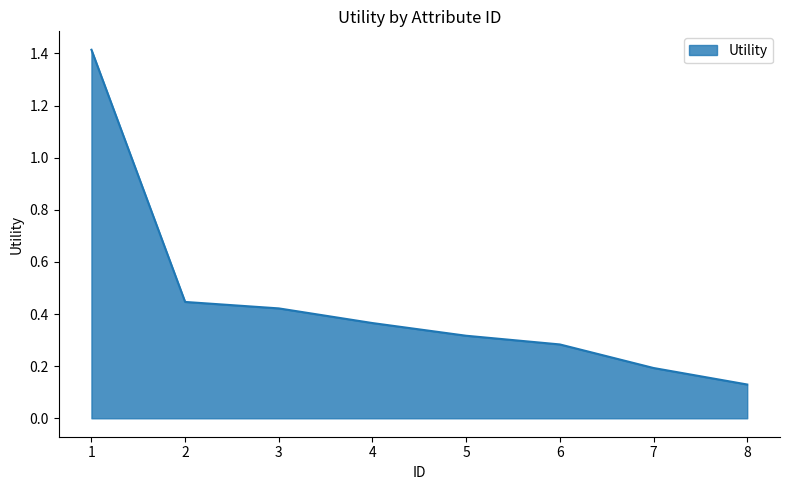

Between 7 and 5, which is larger?

5